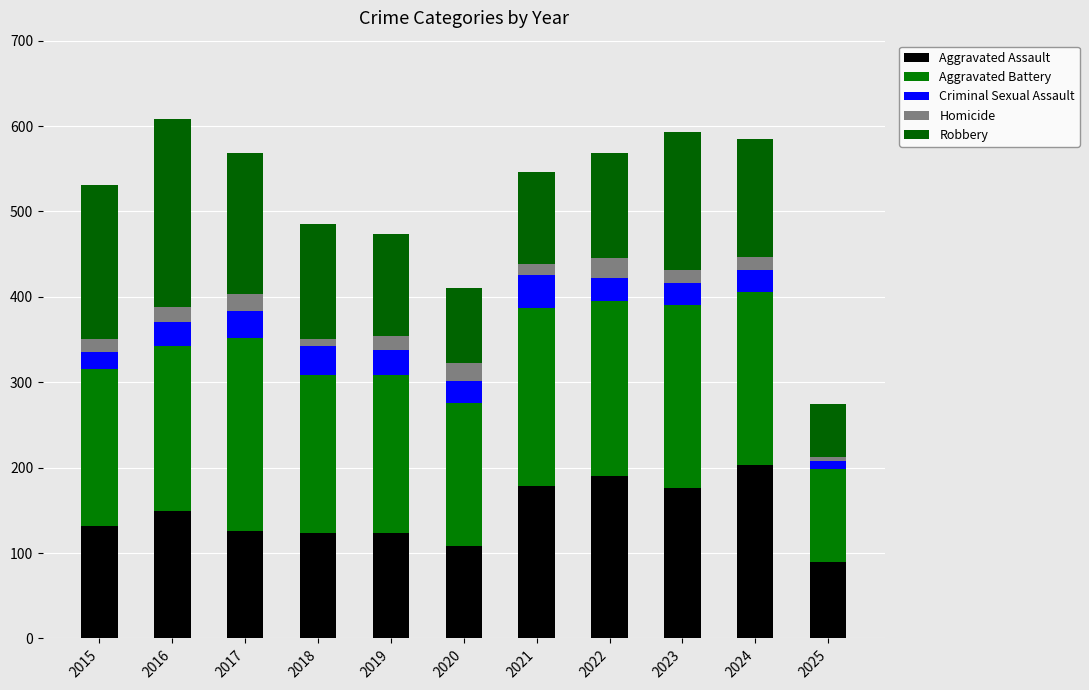

What is the average value of the Homicide series?

16